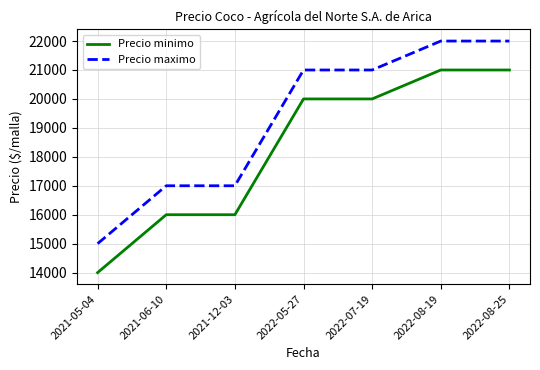

True or false: Precio maximo has a value of 22000 at 2022-08-19.

True